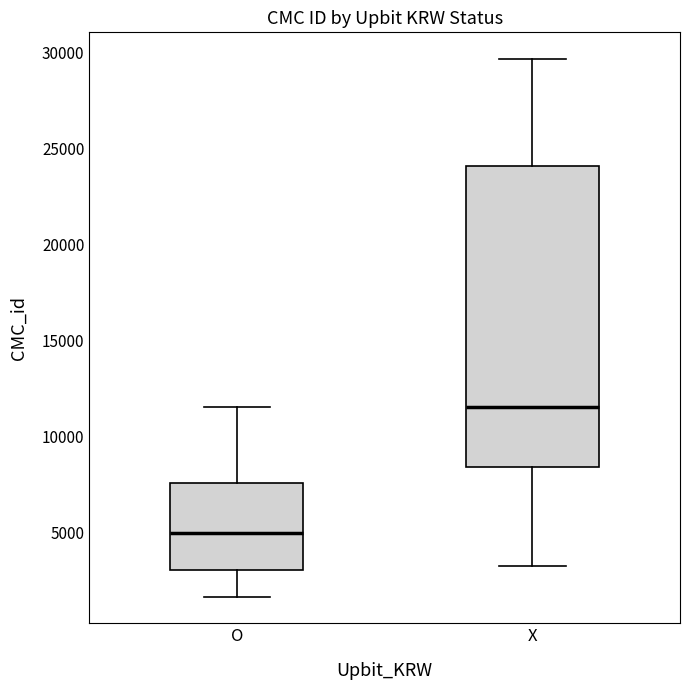

Reading left to right, transcribe this box plot: for each box, give where its median line is, the range the box spans, and where its two whiskers end, as read against the y-axis. The values are not printed on the chart, so give them approximately, as read against the axis.

O: median 5000, box 3000 to 7500, whiskers 1500 to 11500
X: median 11500, box 8500 to 24000, whiskers 3500 to 29500